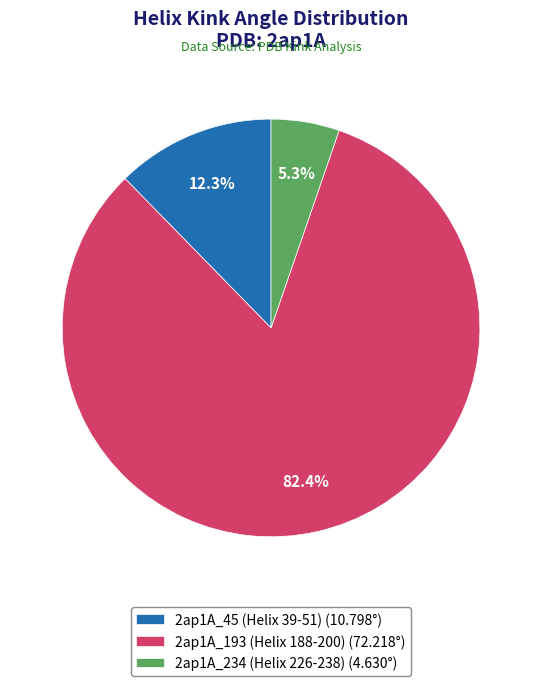

What is the majority slice?

2ap1A_193 (Helix 188-200)